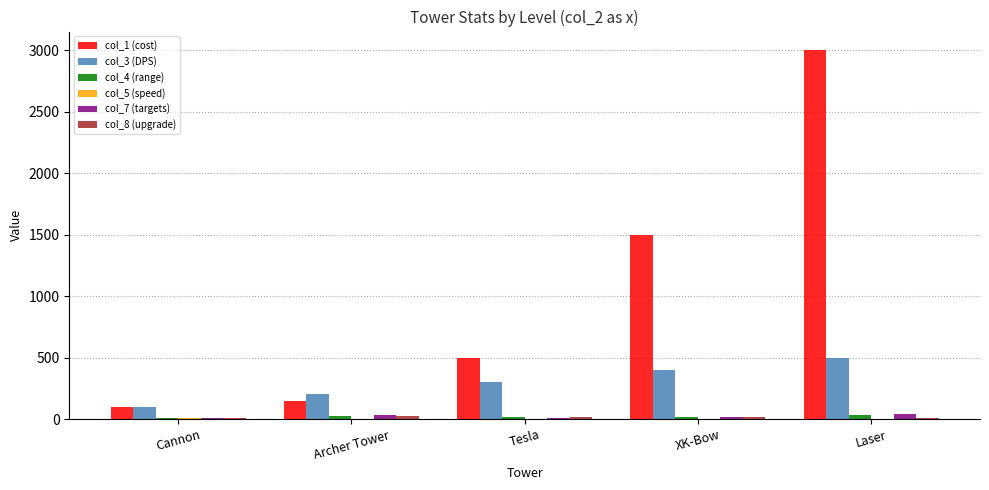

Is it true that col_3 (DPS) equals 200 at Archer Tower?

True